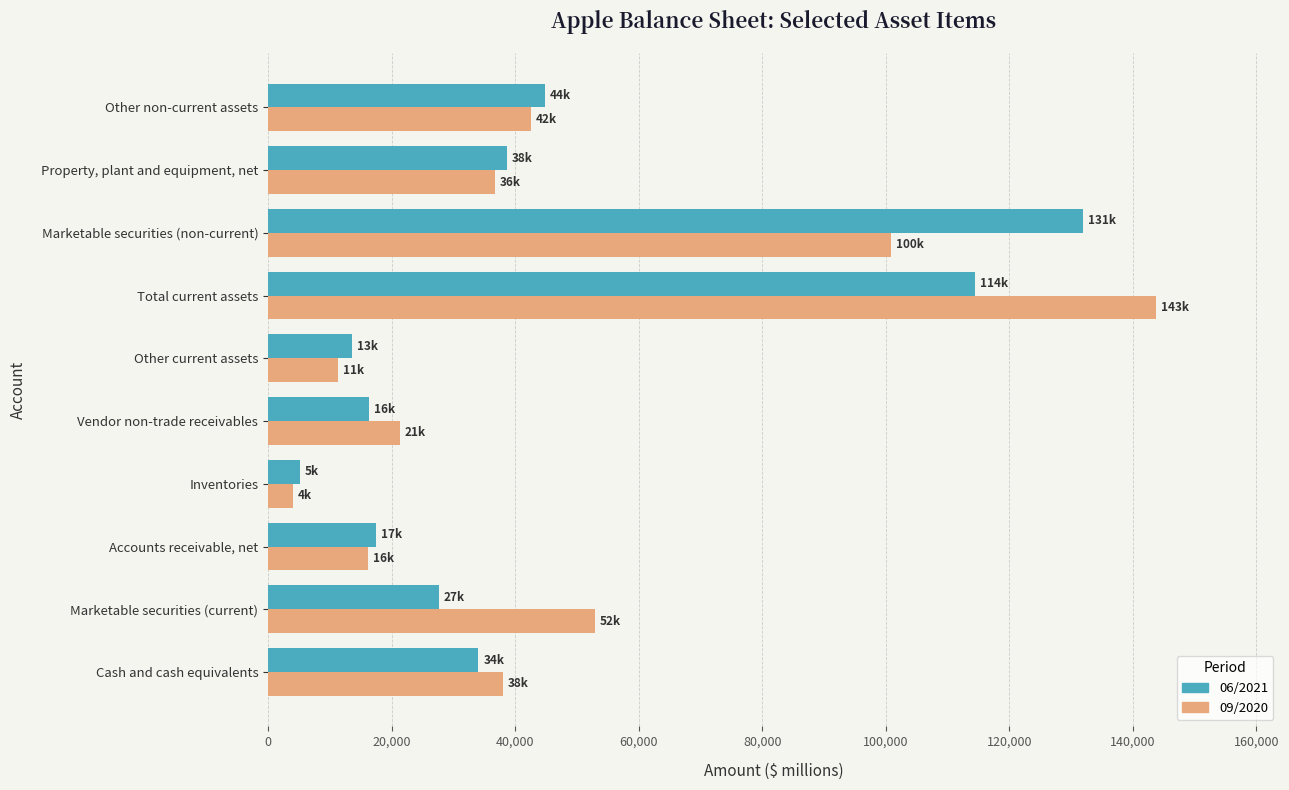

Which series has the largest total across all categories?

09/2020